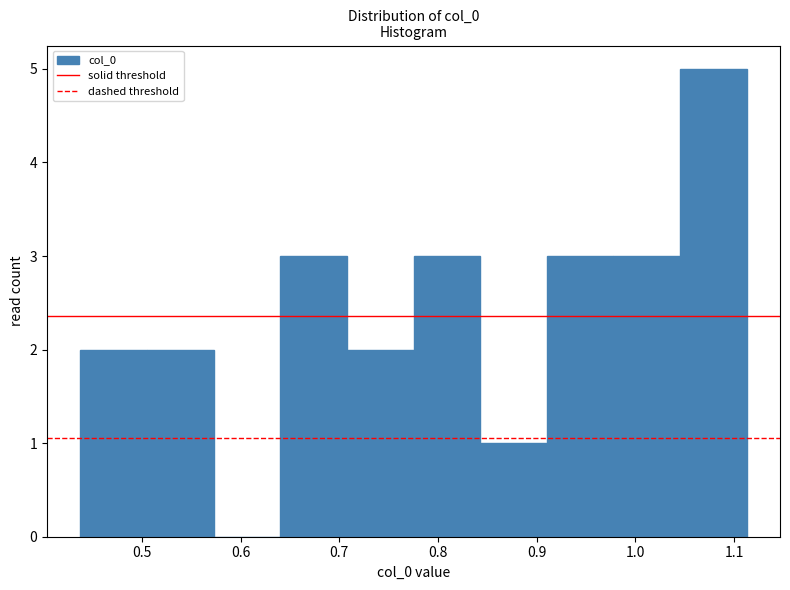

Reading left to right, list every bar in this chart as the range it spans on the x-axis followed by its height. Neither the bar edges nor the heights are printed on the chart, so give them approximately, as read against the axes.

0.44 to 0.51: 2
0.51 to 0.57: 2
0.57 to 0.64: 0
0.64 to 0.71: 3
0.71 to 0.78: 2
0.78 to 0.84: 3
0.84 to 0.91: 1
0.91 to 0.98: 3
0.98 to 1.05: 3
1.05 to 1.11: 5